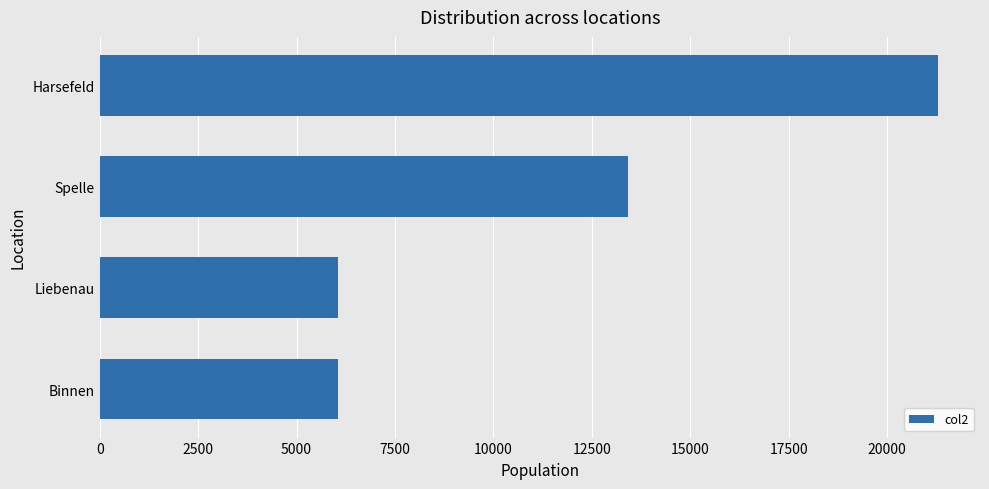

Which label corresponds to the largest value in the chart?

Harsefeld